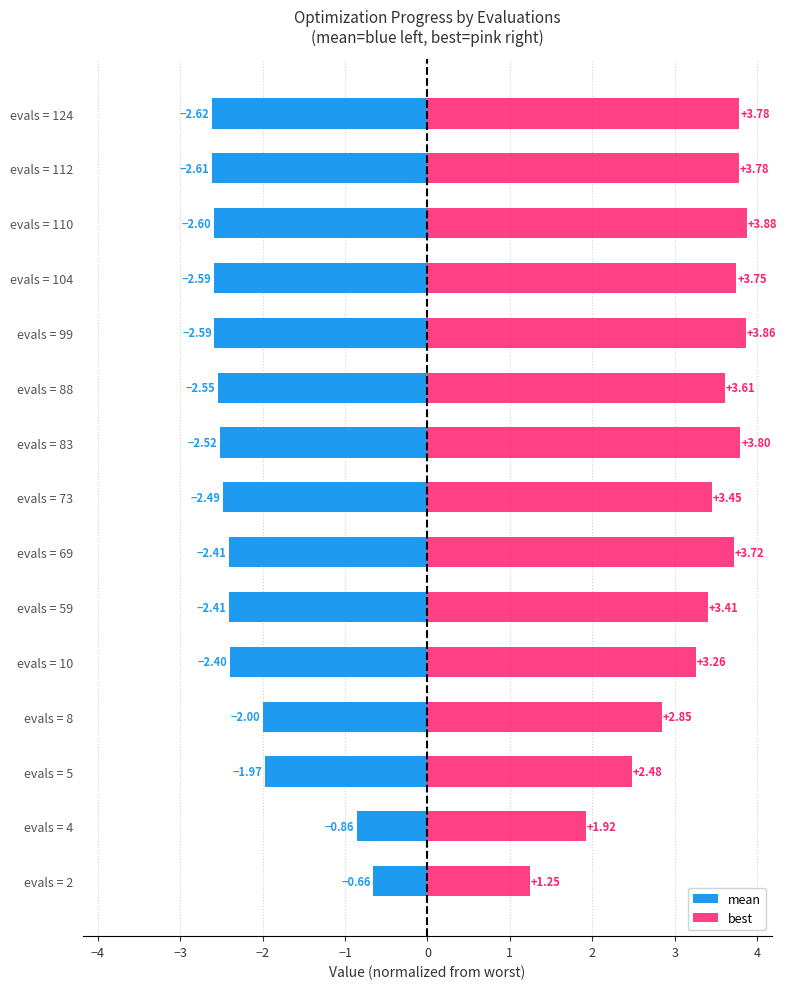

How many distinct data groups are displayed?

2